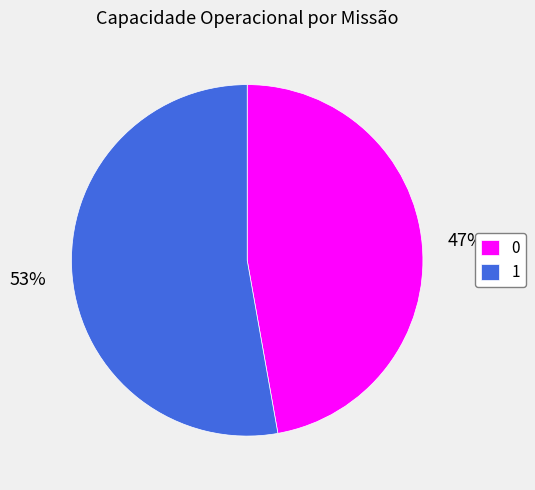

Is the sum of 1 and 0 greater than half?

Yes